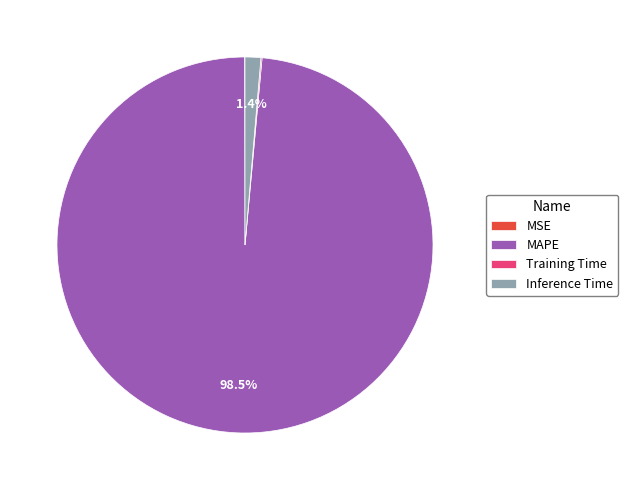

What percentage is NOT represented by Inference Time?

98.6%